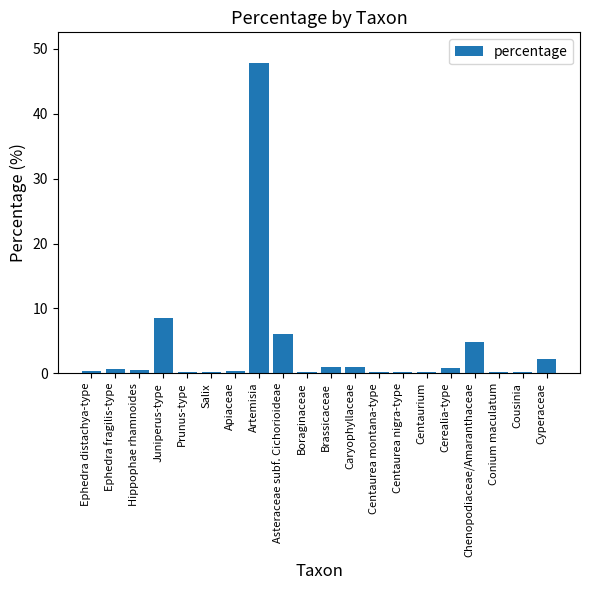

What is the sum of the values at Cousinia and Salix?

0.3